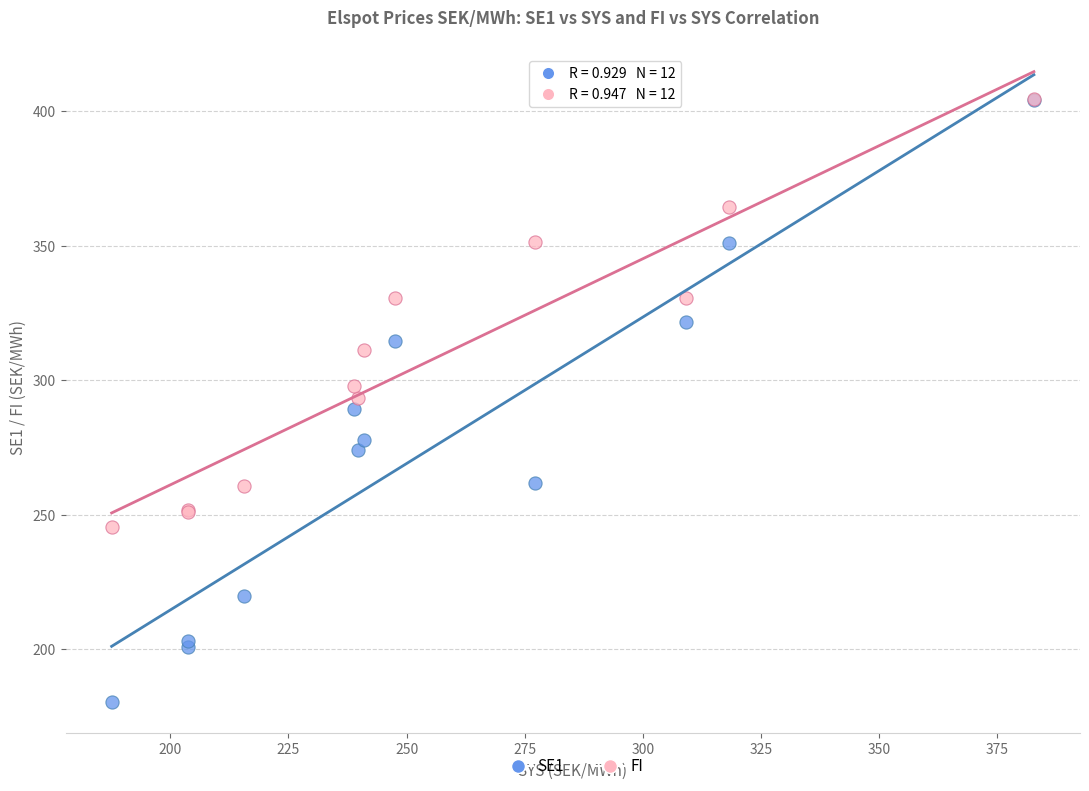

What are all the series names shown in the legend?

SE1, FI